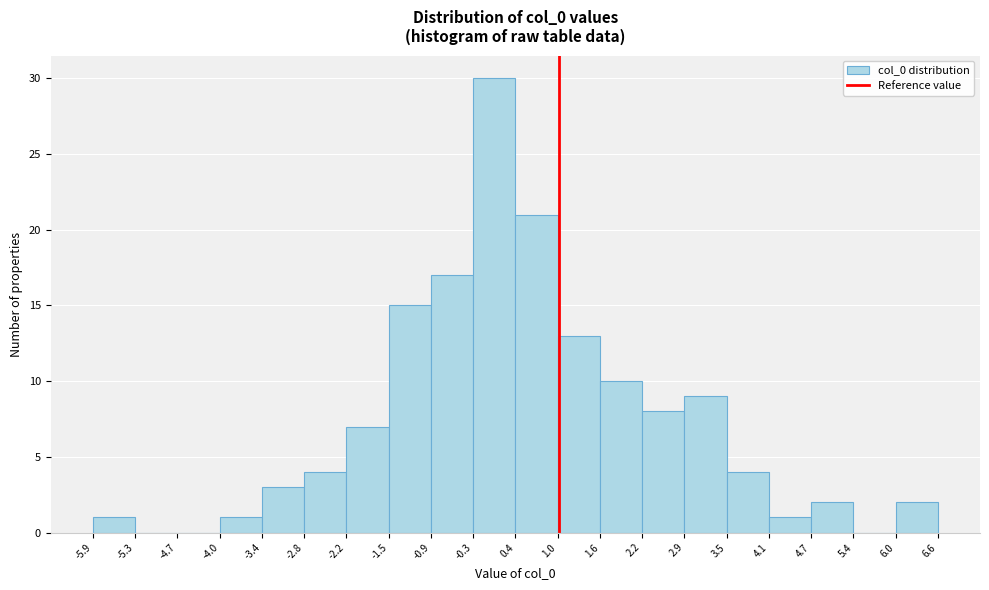

Reading left to right, list every bar in this chart as the range it spans on the x-axis followed by its height. The values are not printed on the chart, so give them approximately, as read against the axis.

-5.9 to -5.3: 1
-5.3 to -4.7: 0
-4.7 to -4.0: 0
-4.0 to -3.4: 1
-3.4 to -2.8: 3
-2.8 to -2.2: 4
-2.2 to -1.5: 7
-1.5 to -0.9: 15
-0.9 to -0.3: 17
-0.3 to 0.4: 30
0.4 to 1.0: 21
1.0 to 1.6: 13
1.6 to 2.2: 10
2.2 to 2.9: 8
2.9 to 3.5: 9
3.5 to 4.1: 4
4.1 to 4.7: 1
4.7 to 5.4: 2
5.4 to 6.0: 0
6.0 to 6.6: 2